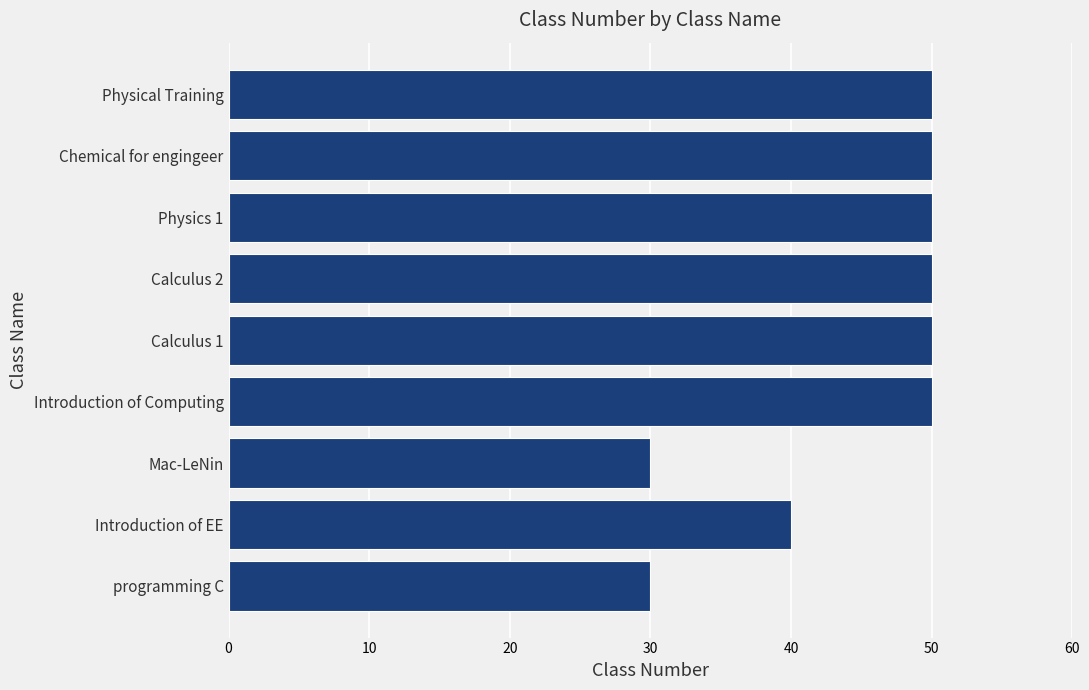

Reading bottom to top, what are all the values shown in this chart?

programming C=30	Introduction of EE=40	Mac-LeNin=30	Introduction of Computing=50	Calculus 1=50	Calculus 2=50	Physics 1=50	Chemical for engingeer=50	Physical Training=50